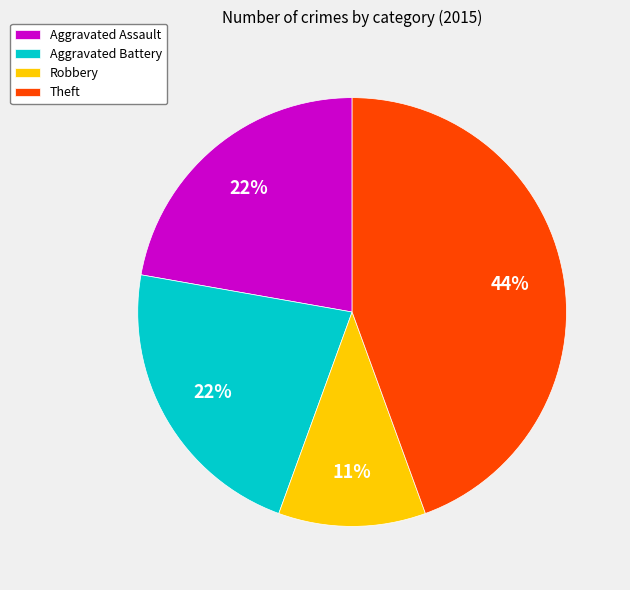

Count the number of slices in the pie.

4